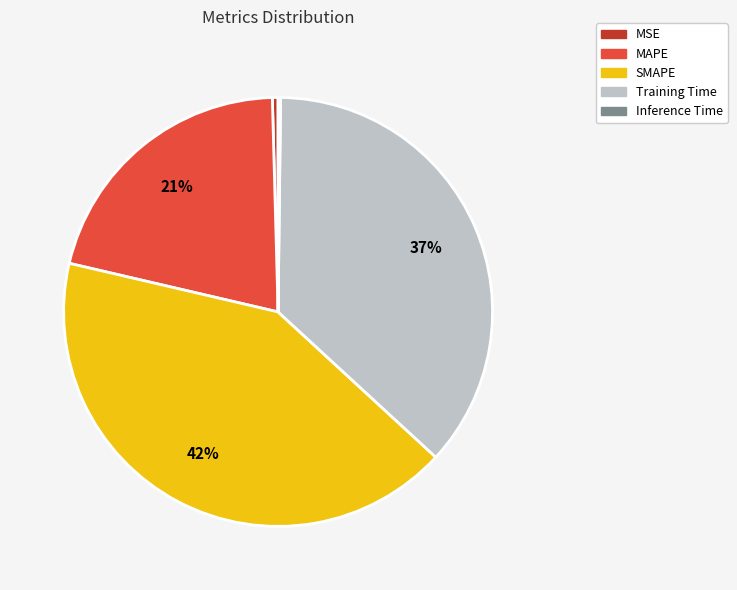

To the nearest percent, what is the average slice percentage?

20%